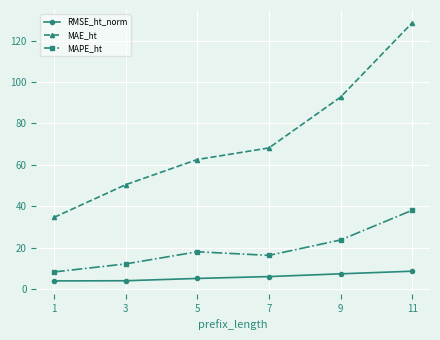

The value of MAPE_ht at 5 is 18.1. True or false?

True